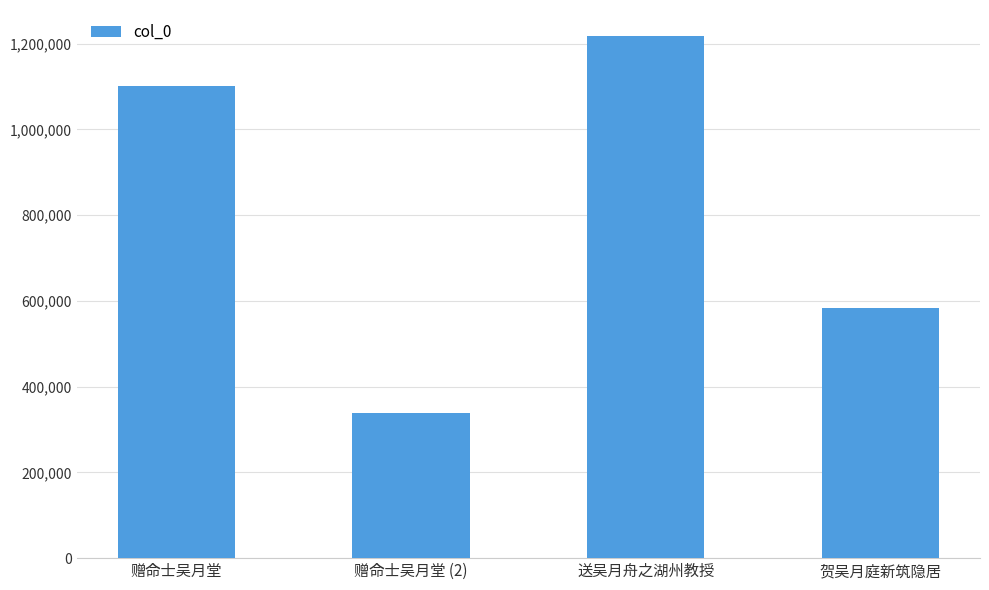

Is it true that the value at 贺吴月庭新筑隐居 is 366409?

False